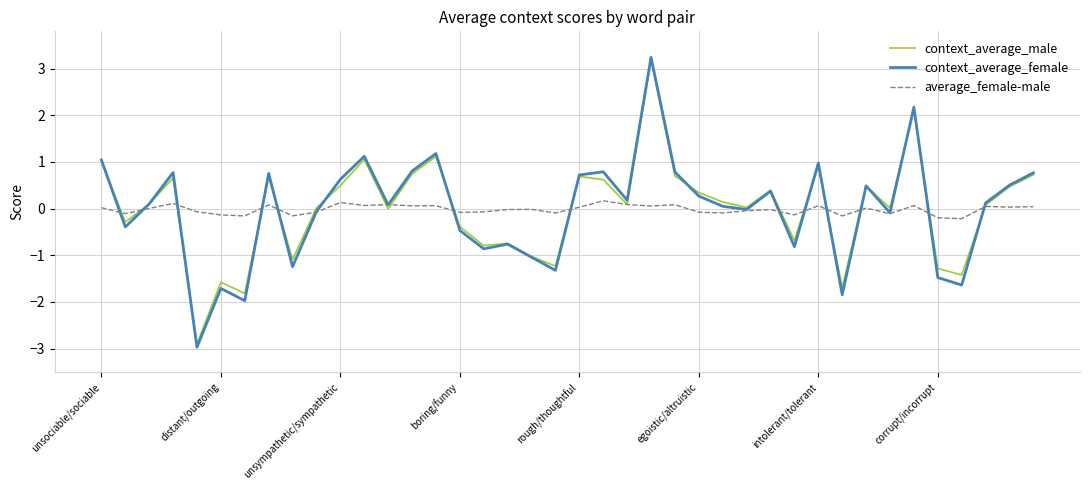

Which series has the largest range (max minus min)?

context_average_female